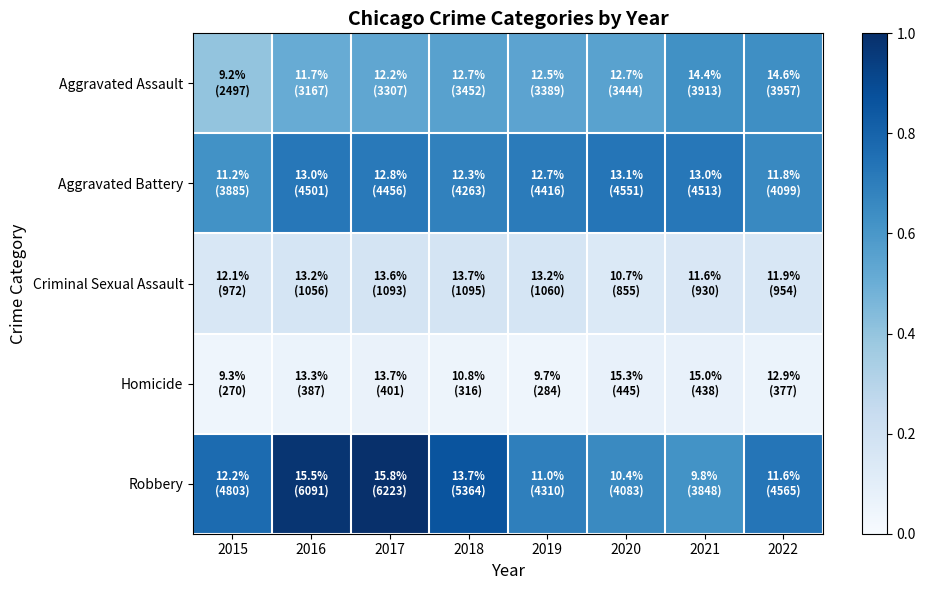

Reading left to right, what are all the values shown in this chart?

Aggravated Assault: 2015=0.4	2016=0.5	2017=0.5	2018=0.6	2019=0.5	2020=0.6	2021=0.6	2022=0.6
Aggravated Battery: 2015=0.6	2016=0.7	2017=0.7	2018=0.7	2019=0.7	2020=0.7	2021=0.7	2022=0.7
Criminal Sexual Assault: 2015=0.2	2016=0.2	2017=0.2	2018=0.2	2019=0.2	2020=0.1	2021=0.1	2022=0.2
Homicide: 2015=0.0	2016=0.1	2017=0.1	2018=0.1	2019=0.0	2020=0.1	2021=0.1	2022=0.1
Robbery: 2015=0.8	2016=1.0	2017=1.0	2018=0.9	2019=0.7	2020=0.7	2021=0.6	2022=0.7